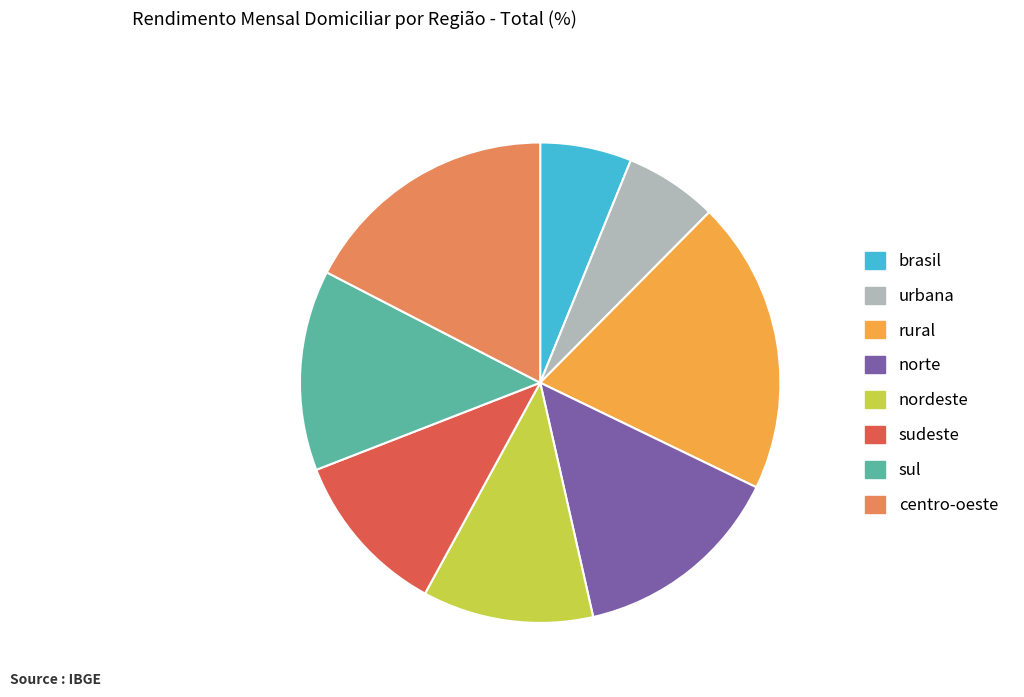

What is the ratio of the value at norte to the value at nordeste?

1.2